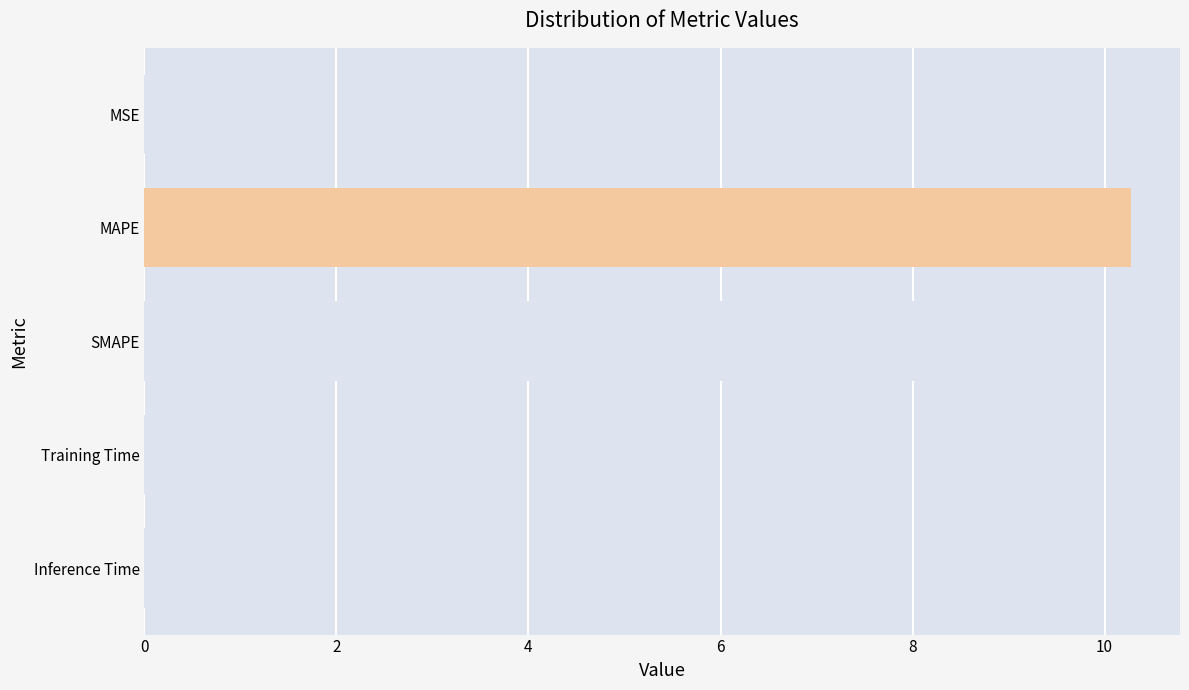

At which label is the value closest to 5?

SMAPE